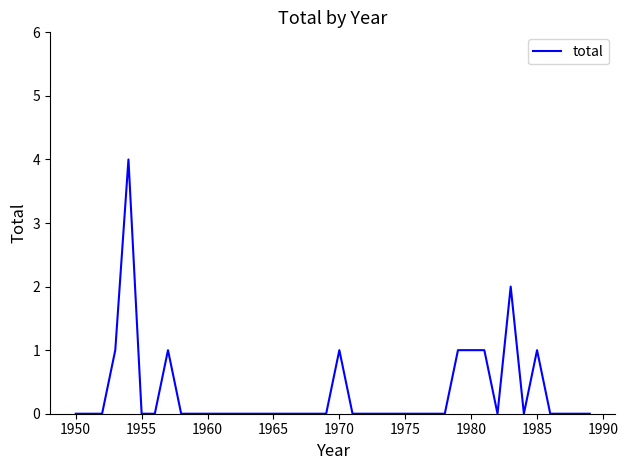

What is the difference between the maximum and minimum values?

4